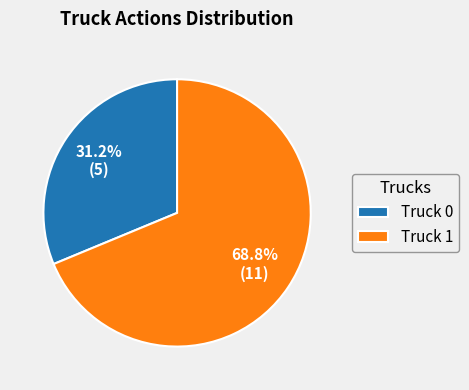

Do Truck 0 and Truck 1 together represent more than half of the pie?

Yes